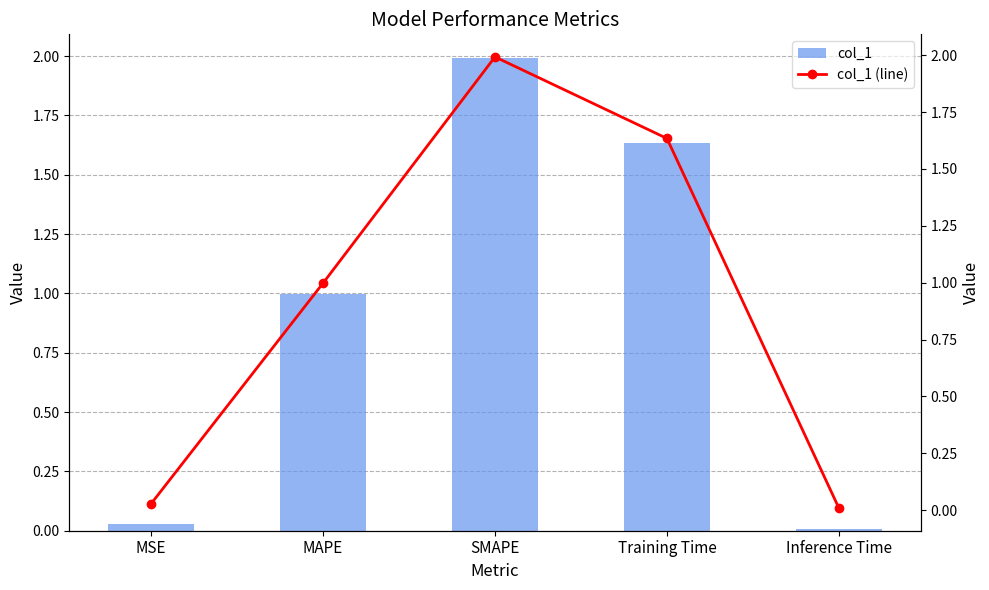

Are the bars horizontal?

No